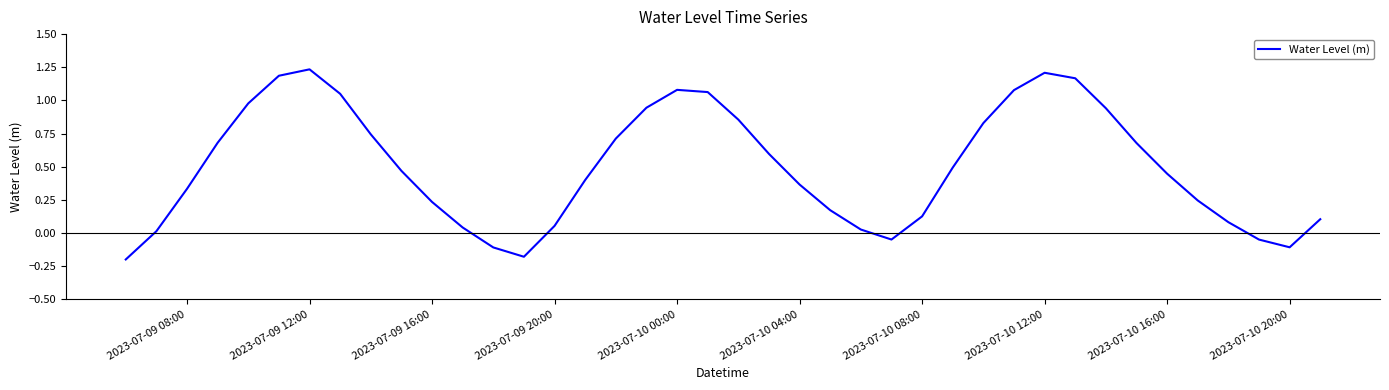

What is the value of the 11th point from the left?

0.2